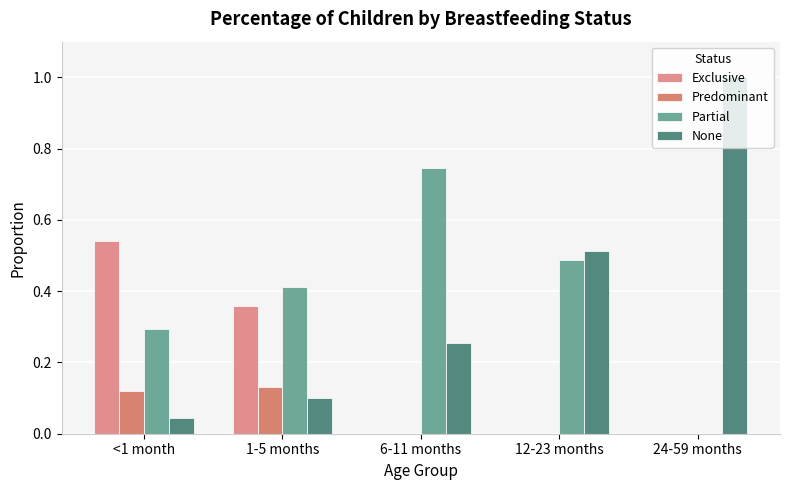

What is the total value across all series at 1-5 months?

1.0